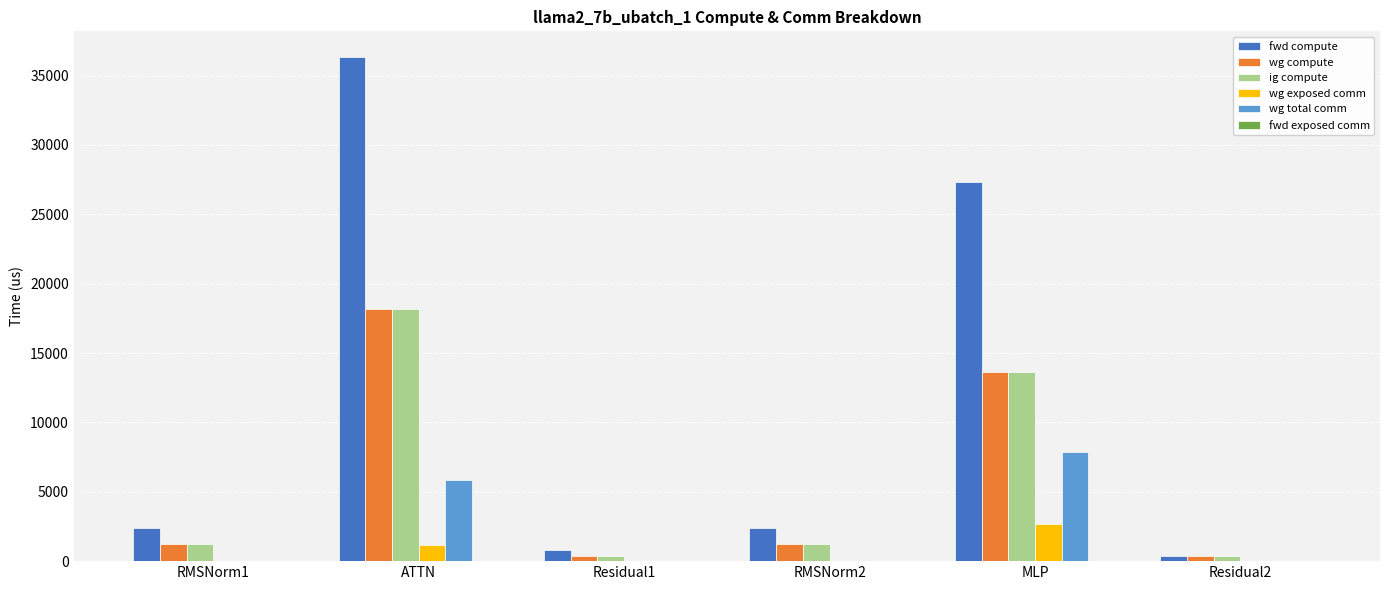

Which series has the widest spread of values?

fwd compute